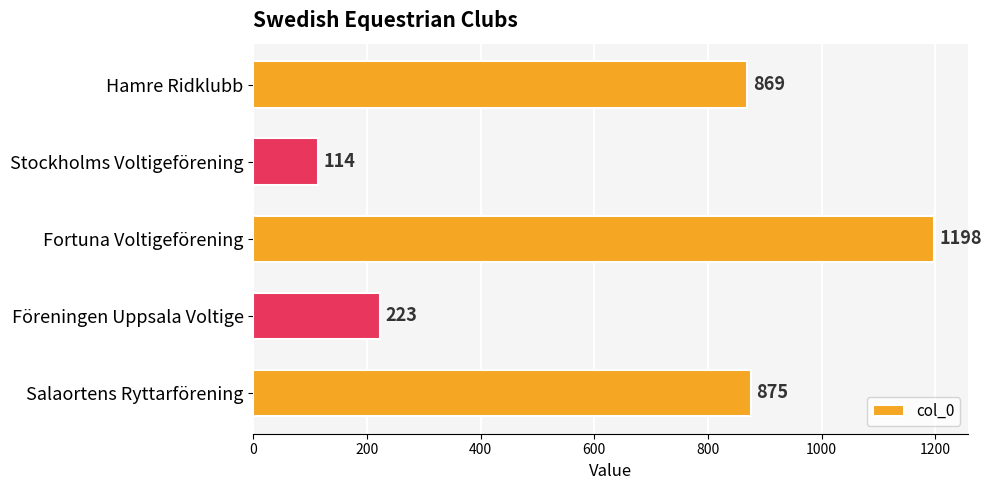

How many bars are there in total?

5